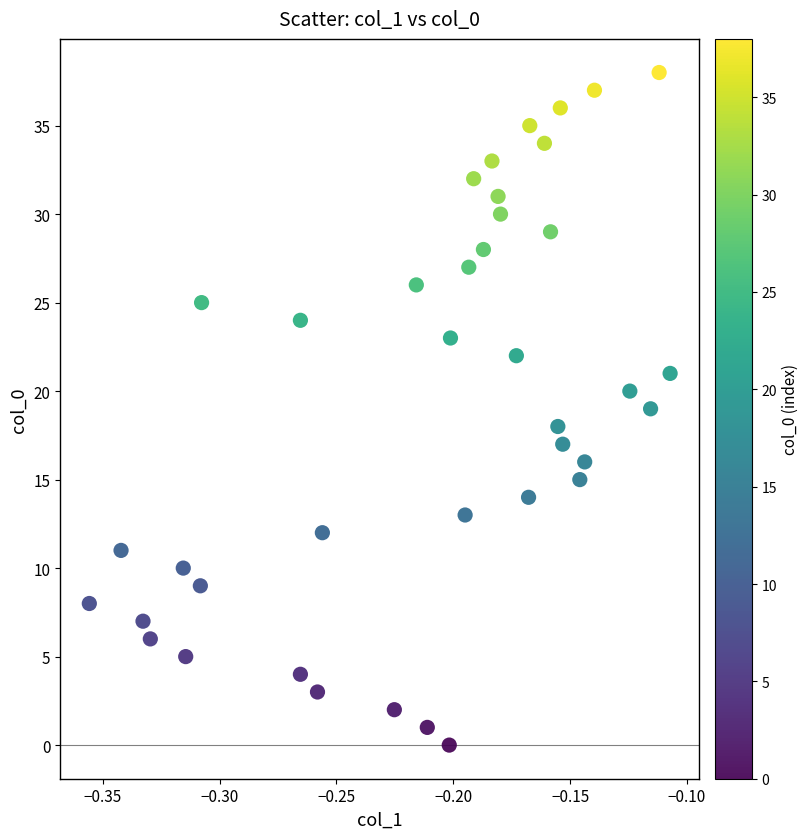

What is the range of Y values (max minus min)?

38